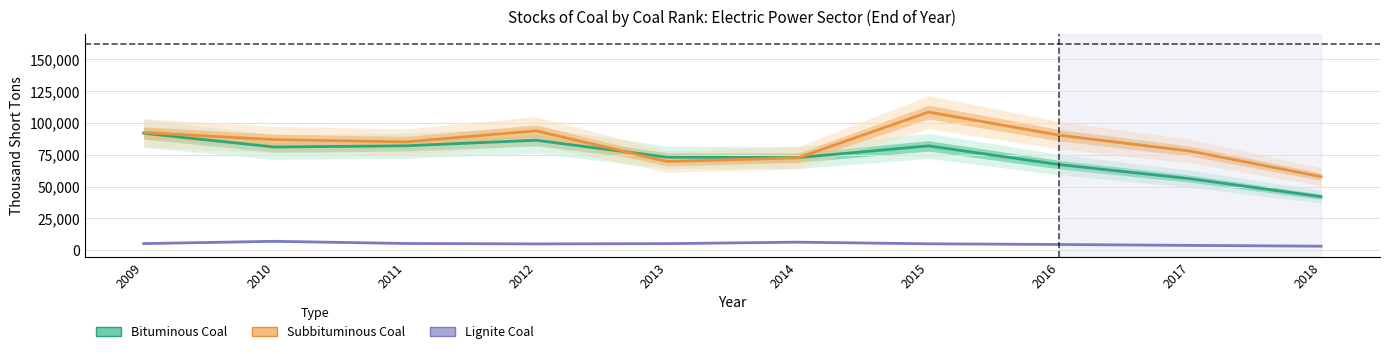

Reading left to right, list all the values displayed in this chart.

Bituminous Coal: 91922	81108	82056	86437	73113	72771	82004	67241	56140	42006
Subbituminous Coal: 92448	86915	85151	93833	69720	72552	108614	90376	77875	57742
Lignite Coal: 5097	6894	5179	4846	5051	6225	4931	4393	3672	3039